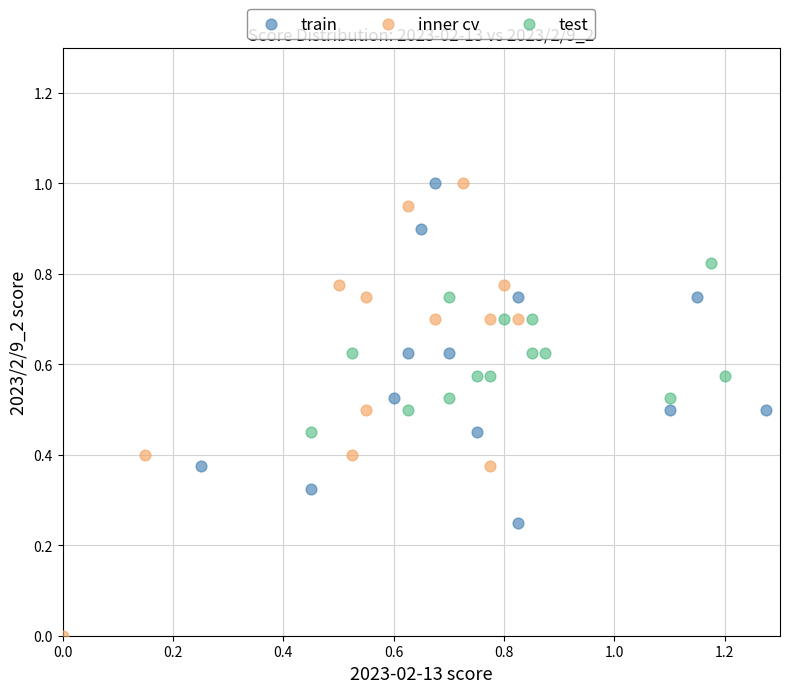

Which series reaches the minimum Y coordinate?

inner cv